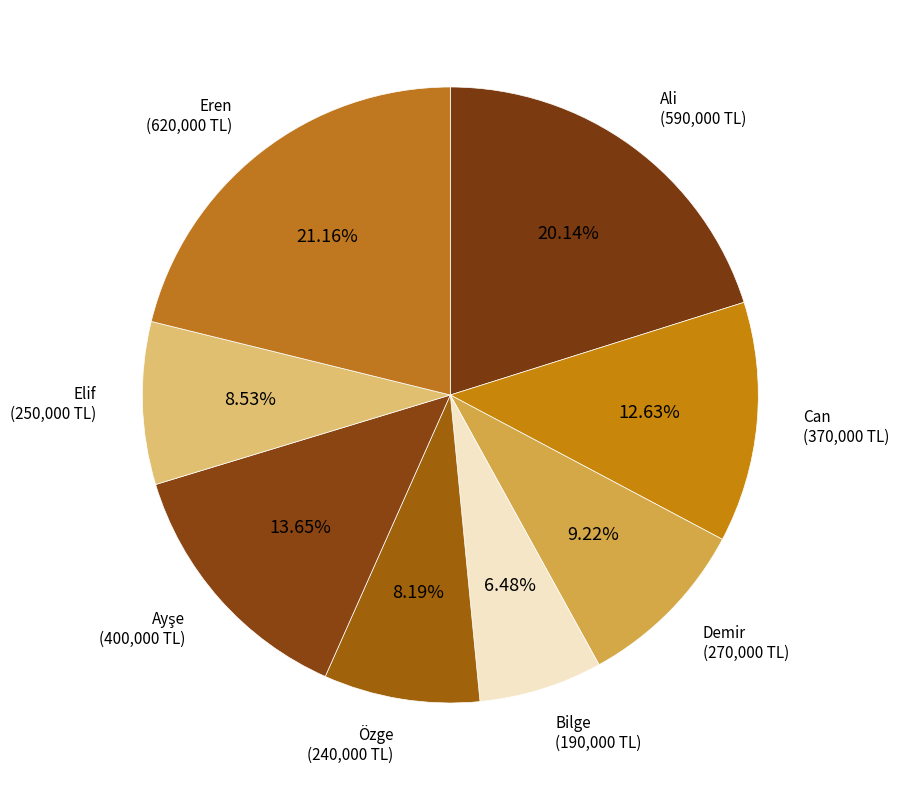

How many slices are in this pie chart?

8